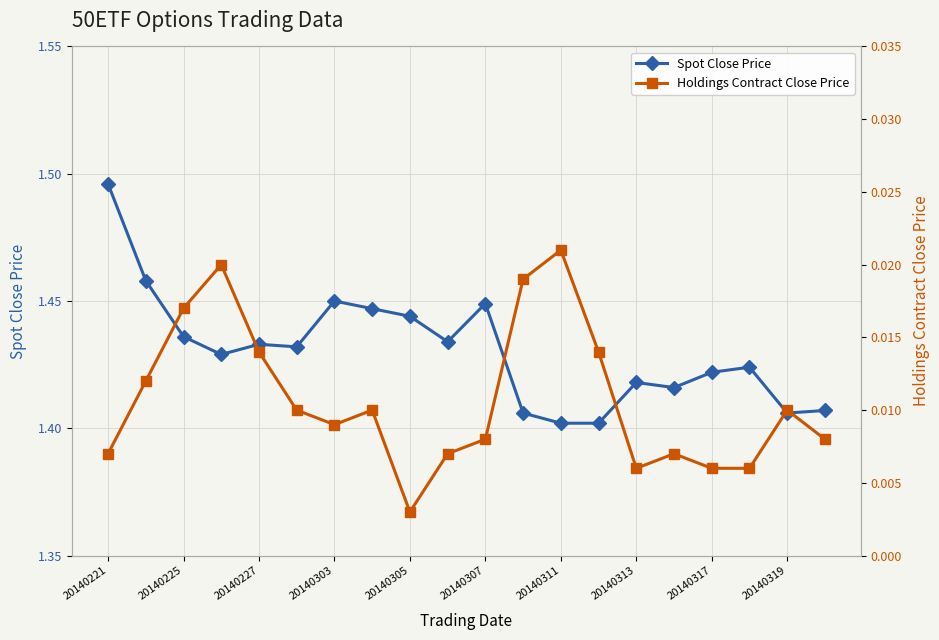

The value of Holdings Contract Close Price at 17 is 0.0. True or false?

False